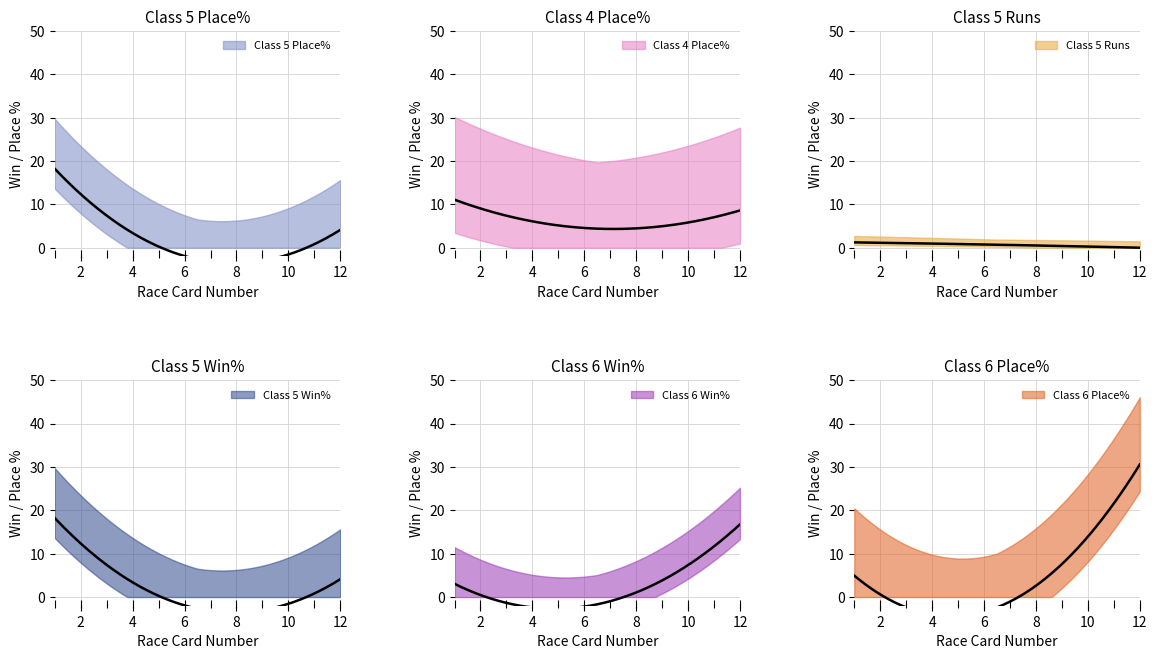

Count the Class 5 Runs values in the range 0 to 2.

10